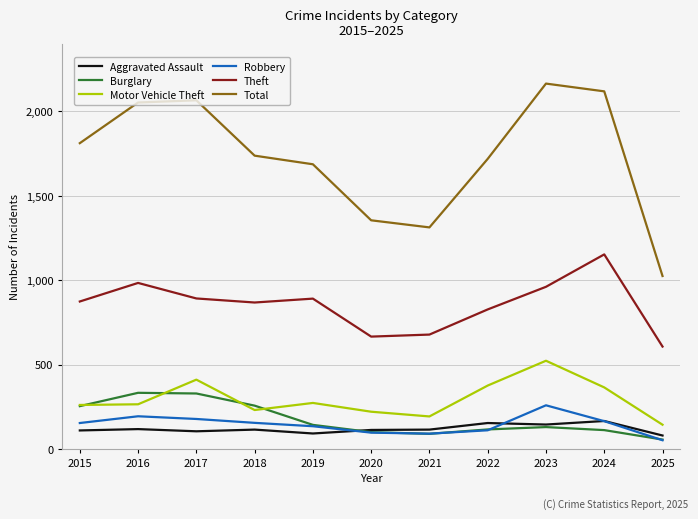

Is the value of Aggravated Assault at 2016 greater than the value of Total at 2015?

No